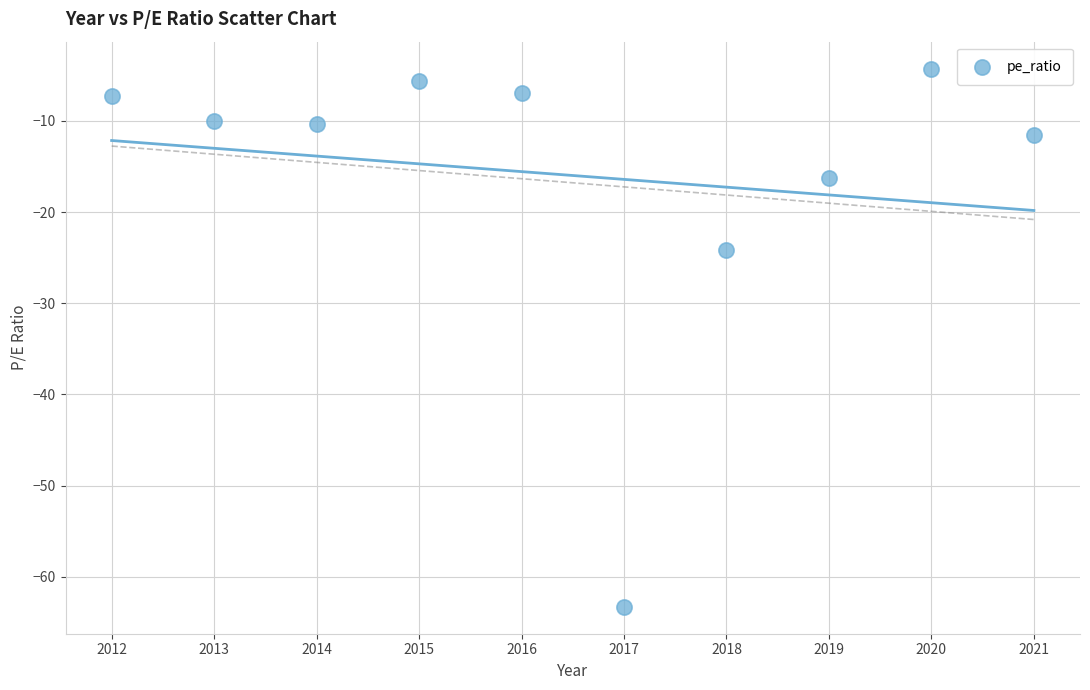

What is the range of X values (max minus min)?

9.0